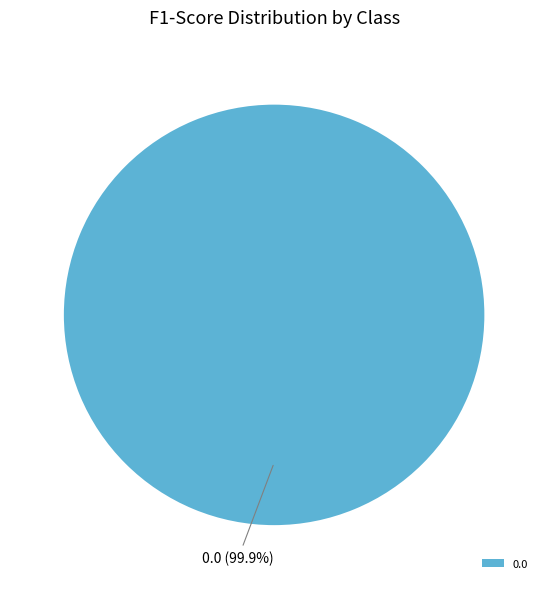

Rank the categories by value from lowest to highest.

1.0, 0.0